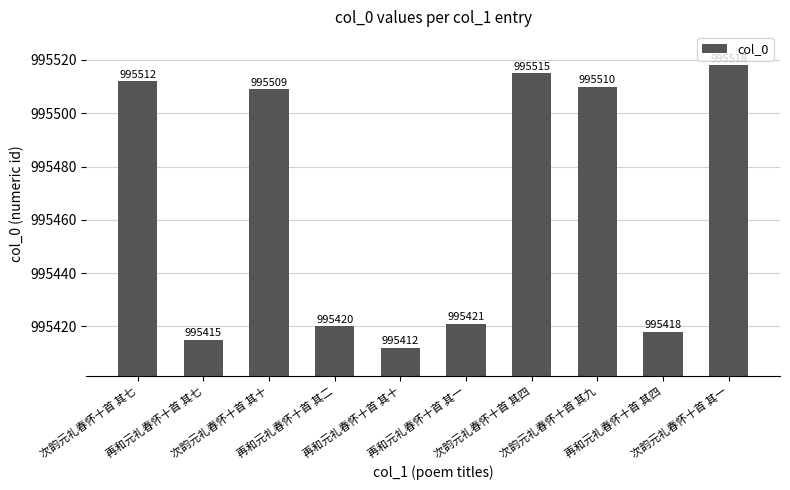

True or false: the data shows 232893 at 次韵元礼春怀十首 其七.

False